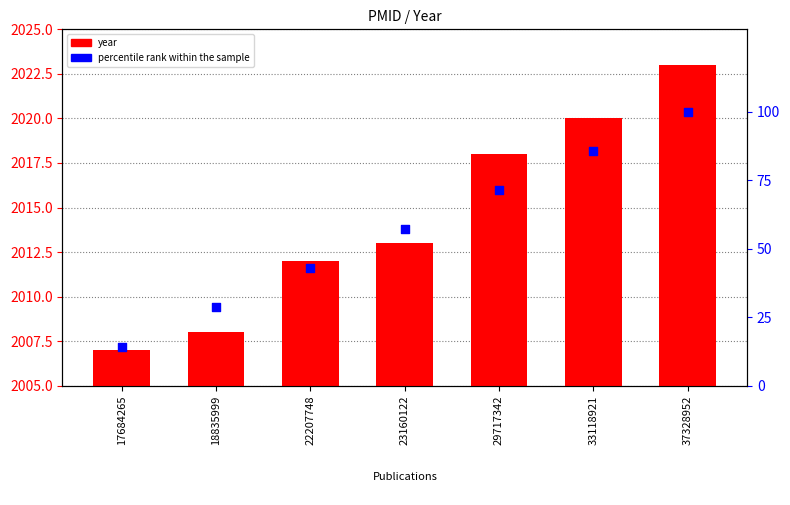

At which category is the sum across all series the highest?

37328952